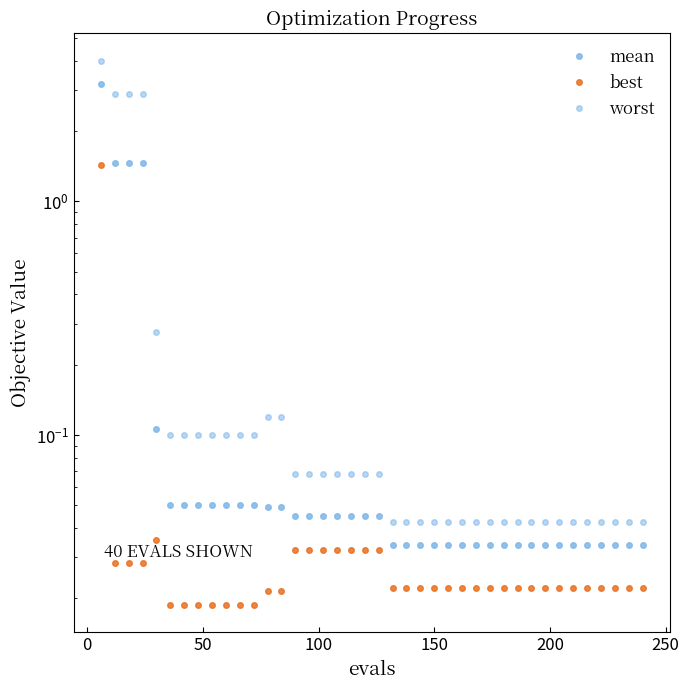

What are all the series names shown in the legend?

mean, best, worst